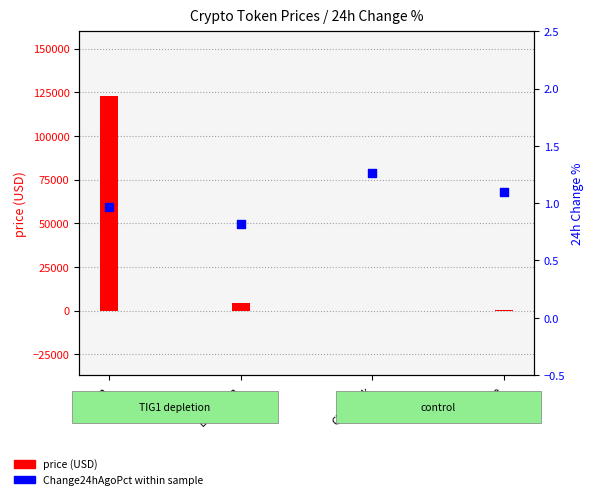

At which category is the sum across all series the highest?

Bitcoin